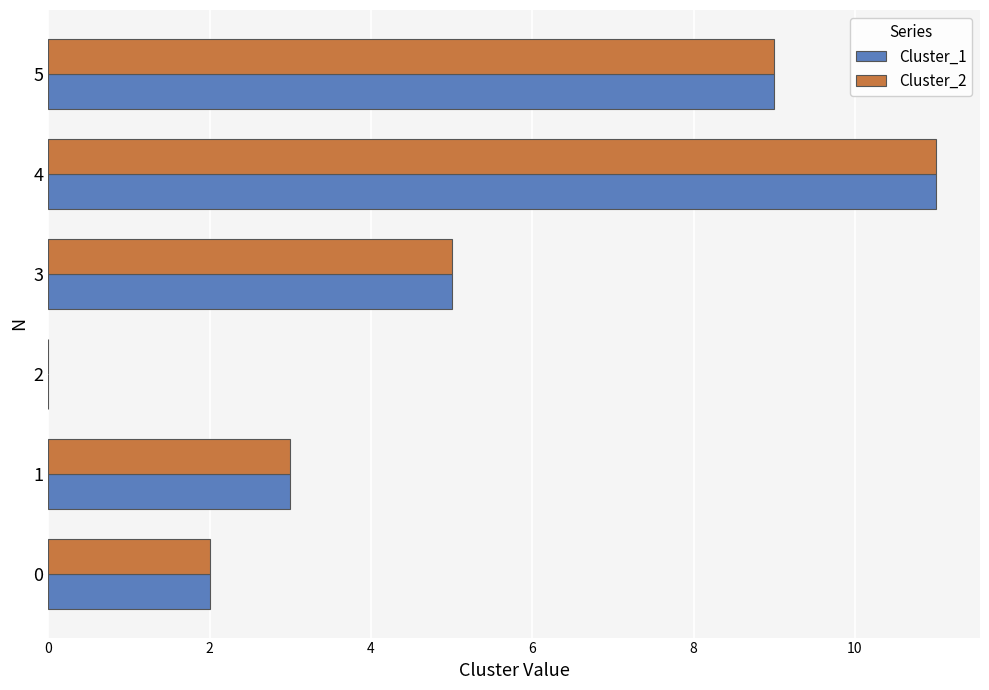

At which category is the sum across all series the highest?

4